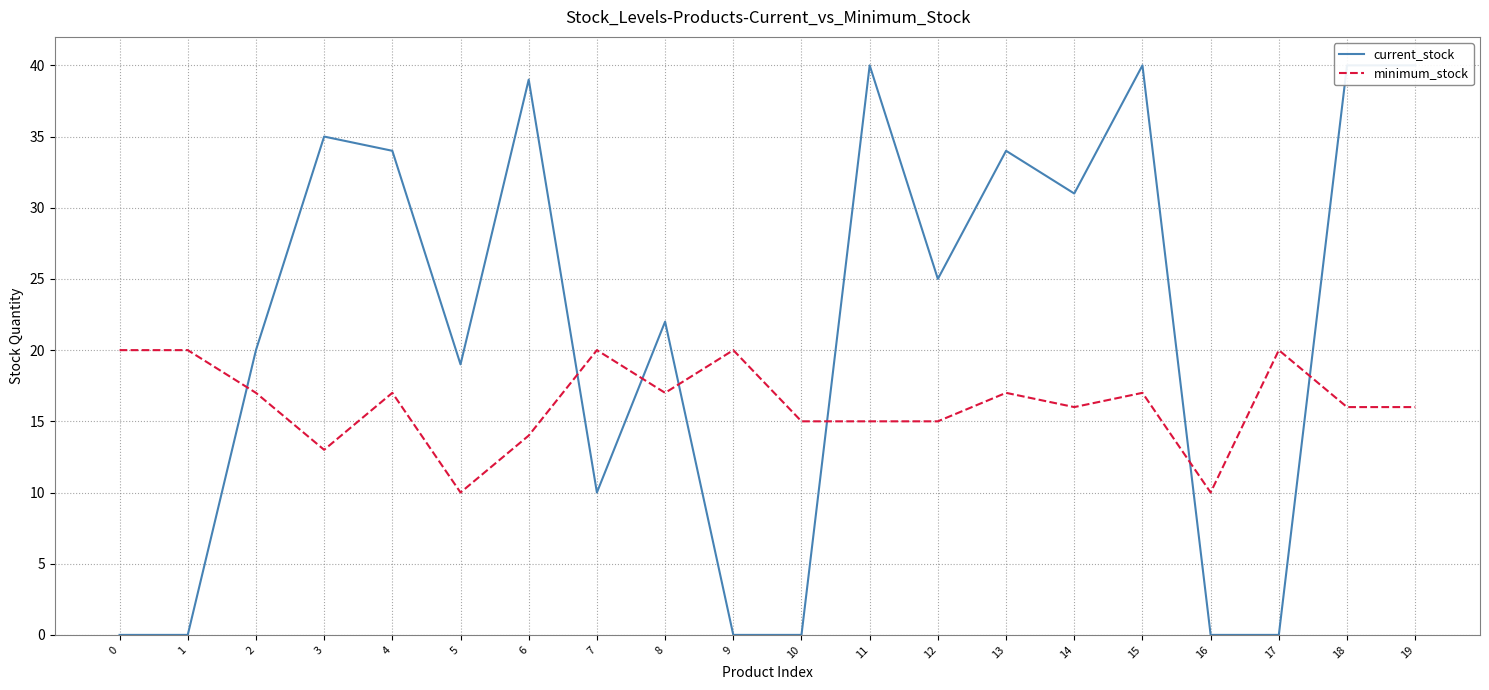

What is the average value of the minimum_stock series?

16